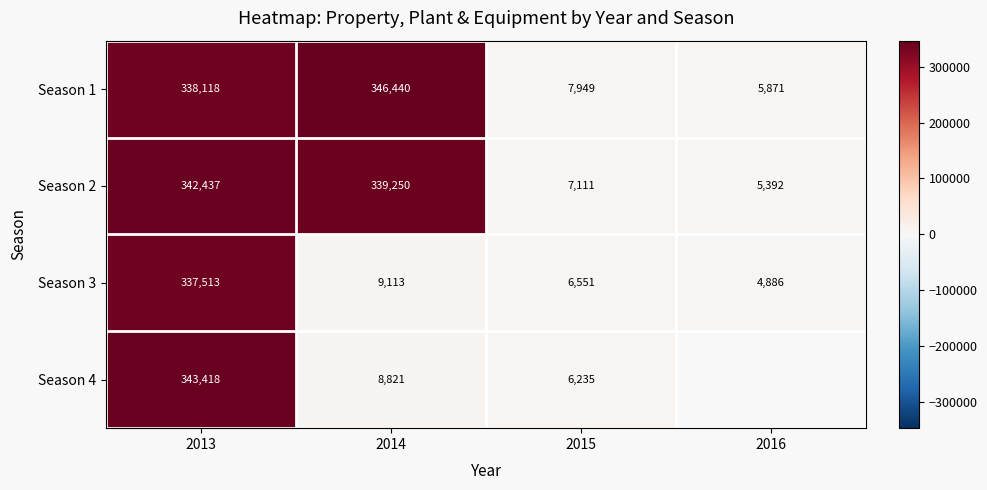

What is the minimum value shown in the chart?

4886.0